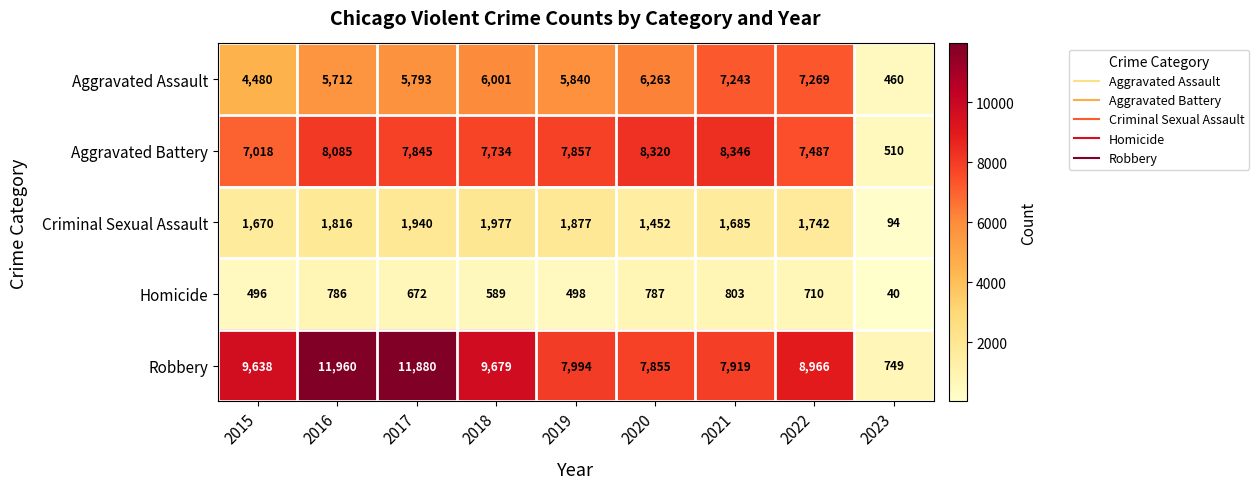

What is the difference between the second highest and minimum values in the Criminal Sexual Assault series?

1846